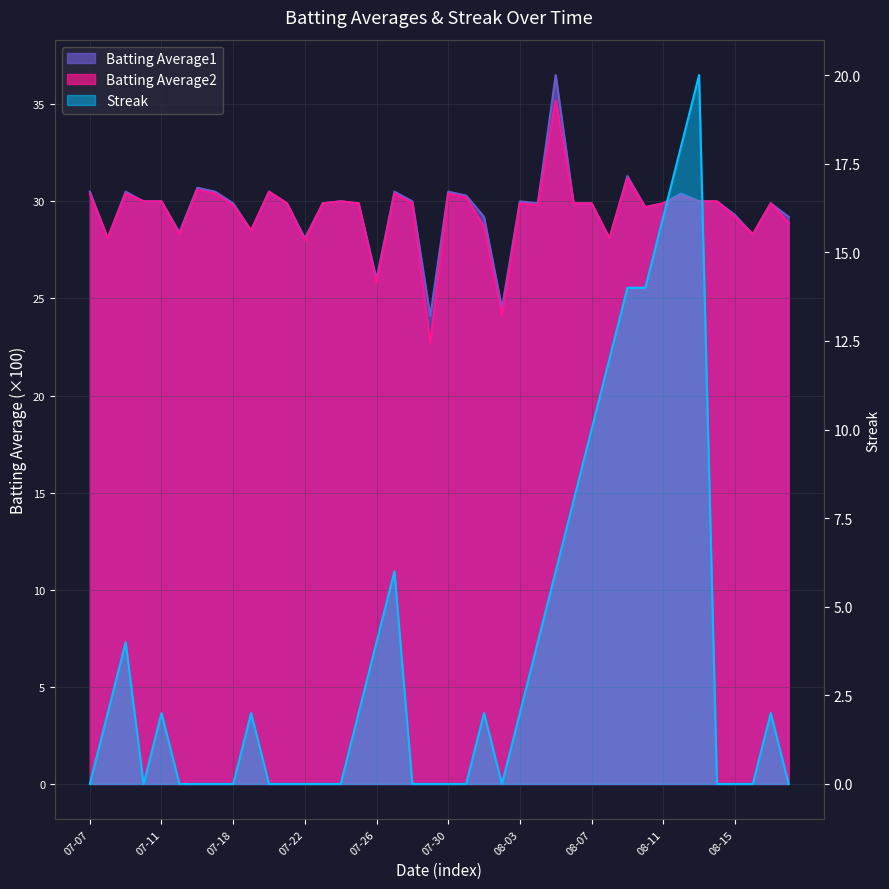

List the labels in order of Streak value, largest first.

2010-08-13, 2010-08-12, 2010-08-11, 2010-08-09, 2010-08-10, 2010-08-08, 2010-08-07, 2010-08-06, 2010-07-27, 2010-08-05, 2010-07-09, 2010-07-26, 2010-08-04, 2010-07-08, 2010-07-11, 2010-07-19, 2010-07-25, 2010-08-01, 2010-08-03, 2010-08-17, 2010-07-07, 2010-07-10, 2010-07-15, 2010-07-16, 2010-07-17, 2010-07-18, 2010-07-20, 2010-07-21, 2010-07-22, 2010-07-23, 2010-07-24, 2010-07-28, 2010-07-29, 2010-07-30, 2010-07-31, 2010-08-02, 2010-08-14, 2010-08-15, 2010-08-16, 2010-08-18